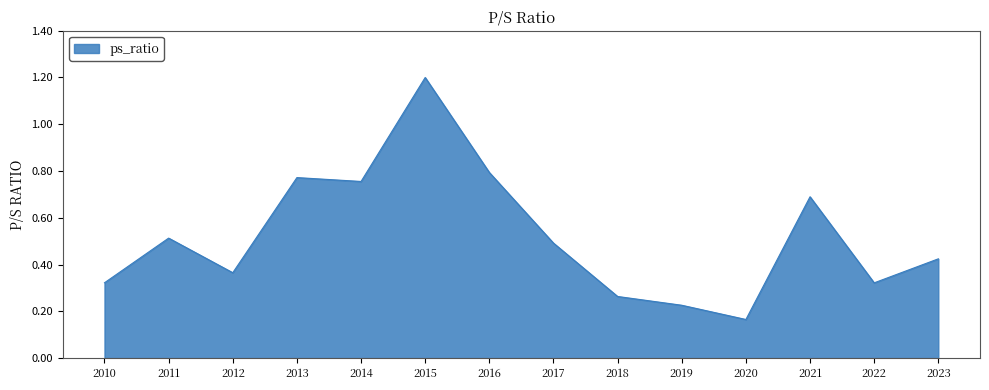

True or false: the data shows 0.1 at 2020.

False